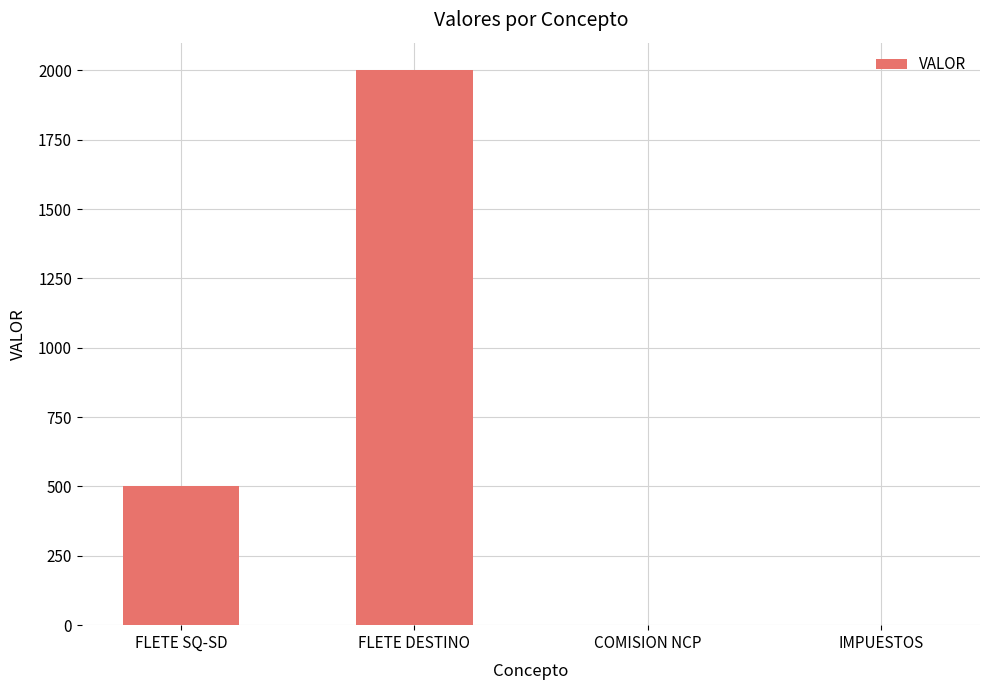

The chart shows a value of 500 at FLETE SQ-SD. True or false?

True